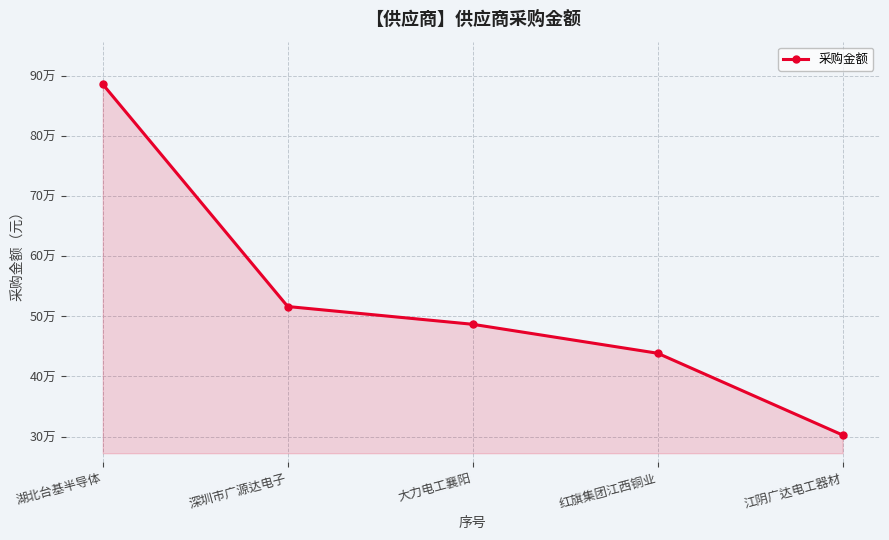

What is the minimum value shown in the chart?

302500.8